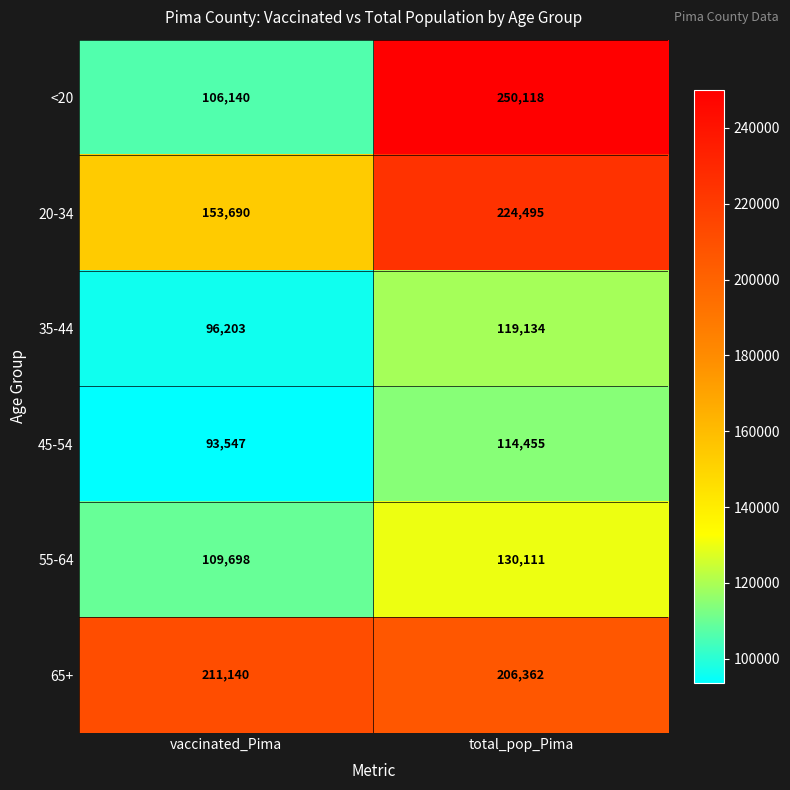

Reading left to right, what are all the values shown in this chart?

<20: vaccinated_Pima=106140	total_pop_Pima=250118
20-34: vaccinated_Pima=153690	total_pop_Pima=224495
35-44: vaccinated_Pima=96203	total_pop_Pima=119134
45-54: vaccinated_Pima=93547	total_pop_Pima=114455
55-64: vaccinated_Pima=109698	total_pop_Pima=130111
65+: vaccinated_Pima=211140	total_pop_Pima=206362